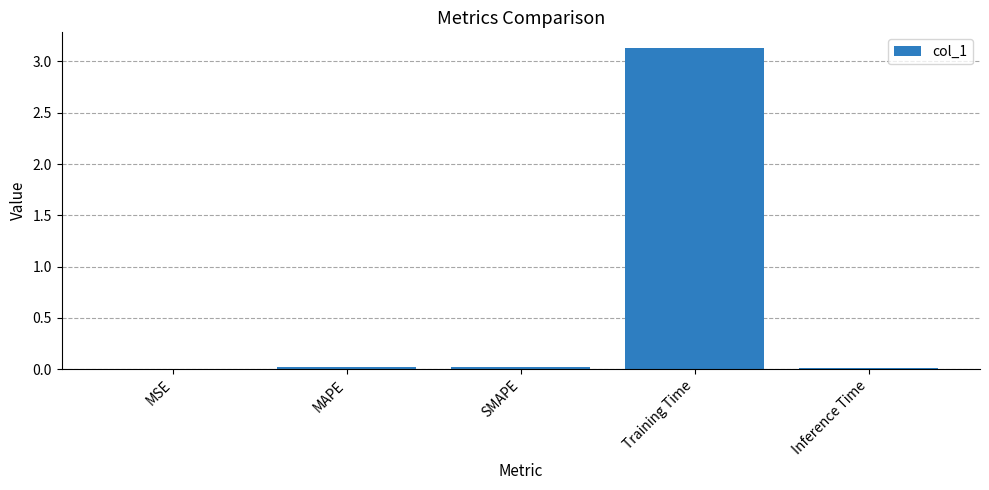

What is the maximum value shown in the chart?

3.1